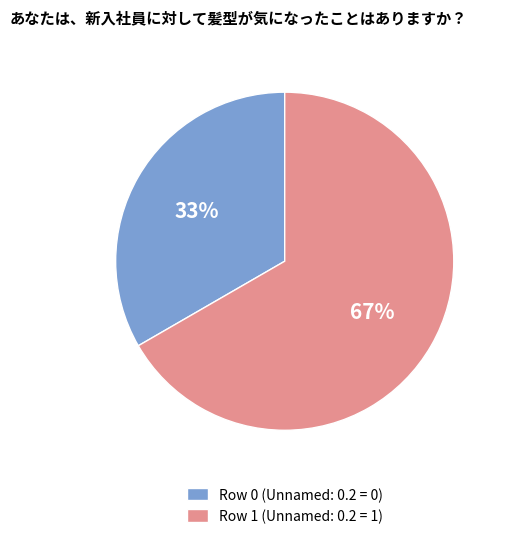

What is the ratio of the value at Row 1 (Unnamed: 0.2 = 1) to the value at Row 0 (Unnamed: 0.2 = 0)?

2.0